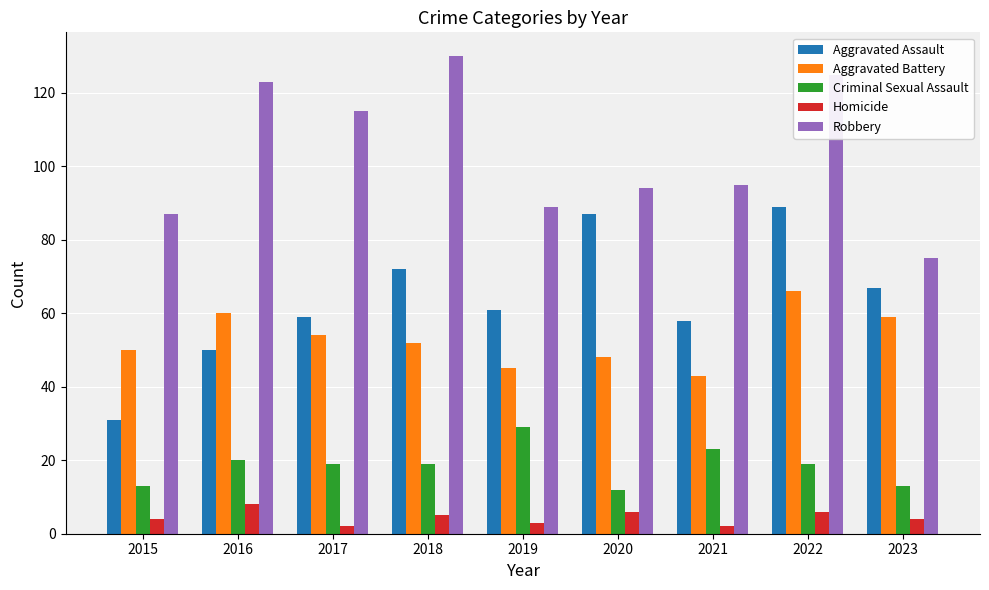

How many distinct data groups are displayed?

5